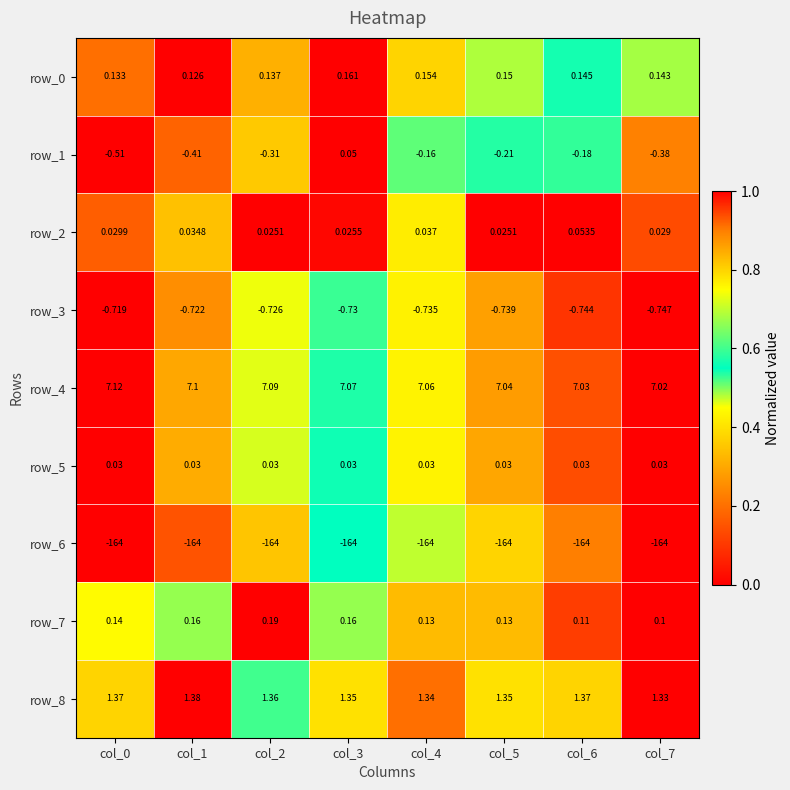

At which label does row_3 reach its peak?

col_0